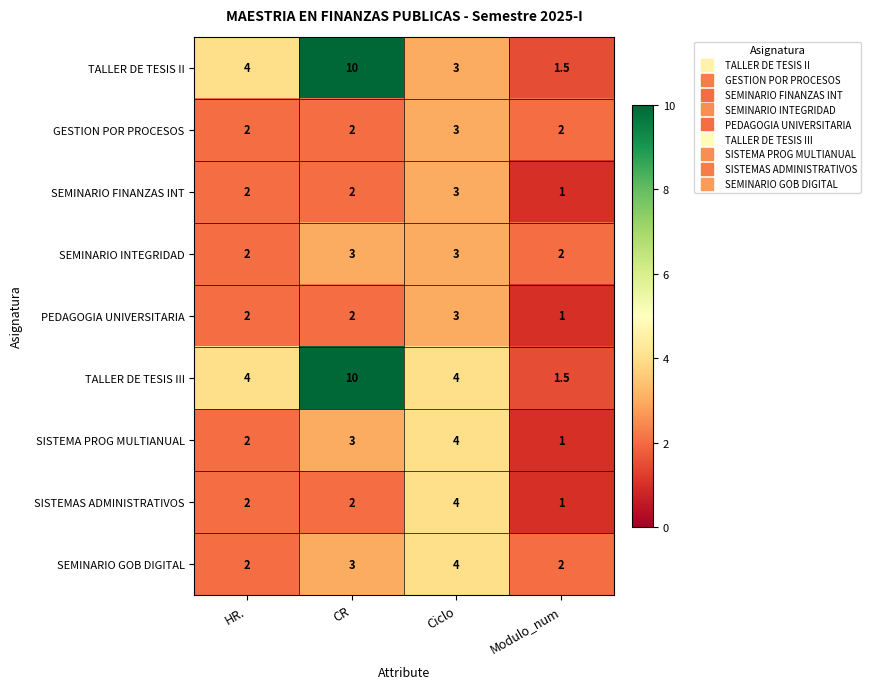

What is the spread (max minus min) of values at HR.?

2.0